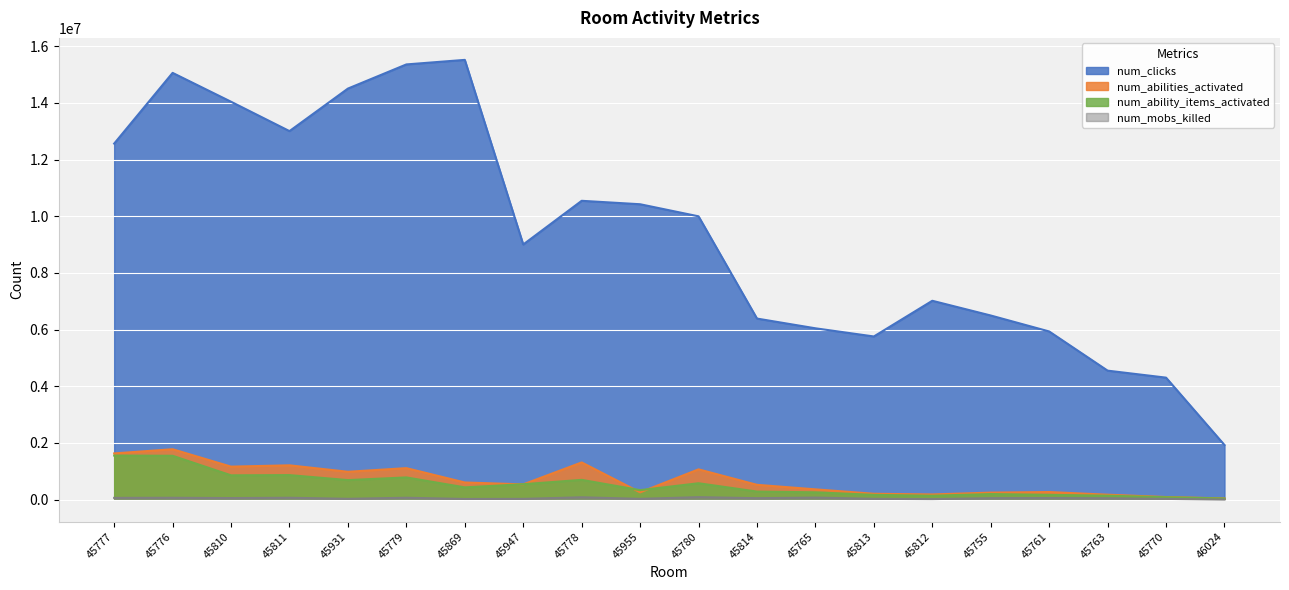

True or false: num_ability_items_activated has more than 1 points higher than both neighbors.

True